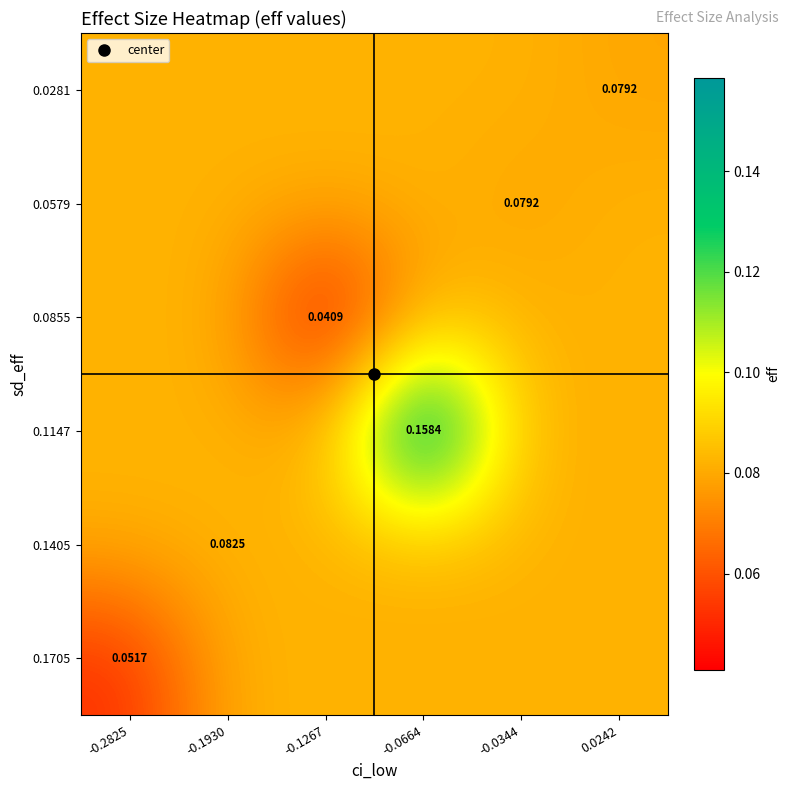

Reading left to right, transcribe all the data shown in this chart.

row_0: 0.1	0.1	0.1	0.1	0.1	0.1
row_1: 0.1	0.1	0.1	0.1	0.1	0.1
row_2: 0.1	0.1	0.0	0.1	0.1	0.1
row_3: 0.1	0.1	0.1	0.2	0.1	0.1
row_4: 0.1	0.1	0.1	0.1	0.1	0.1
row_5: 0.1	0.1	0.1	0.1	0.1	0.1